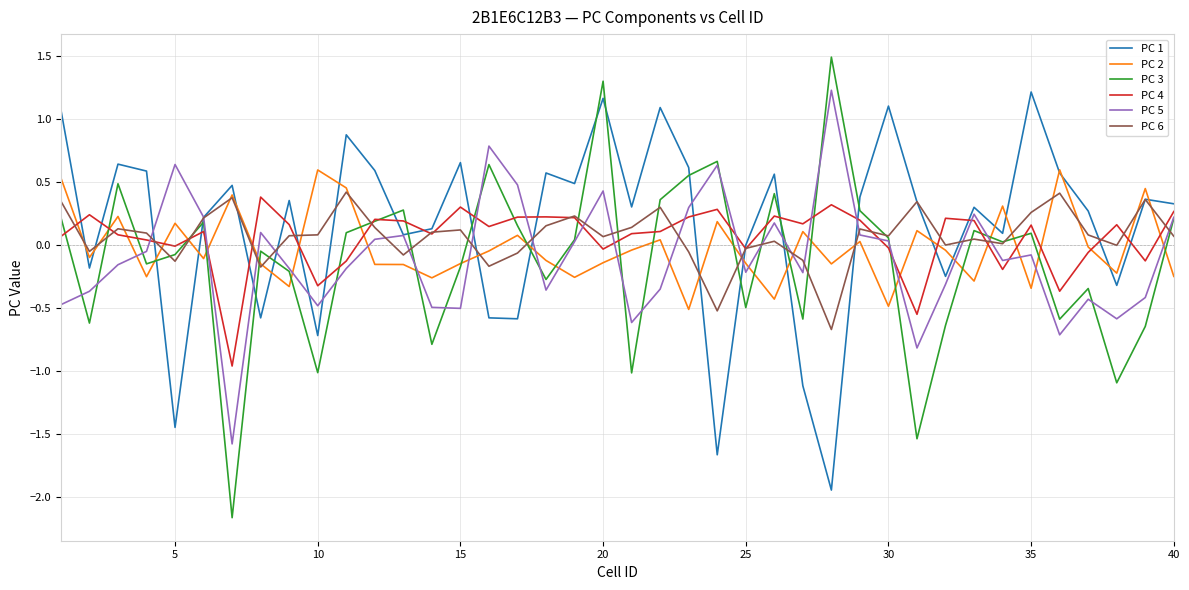

What is the lowest value of the PC 5 series?

-1.6